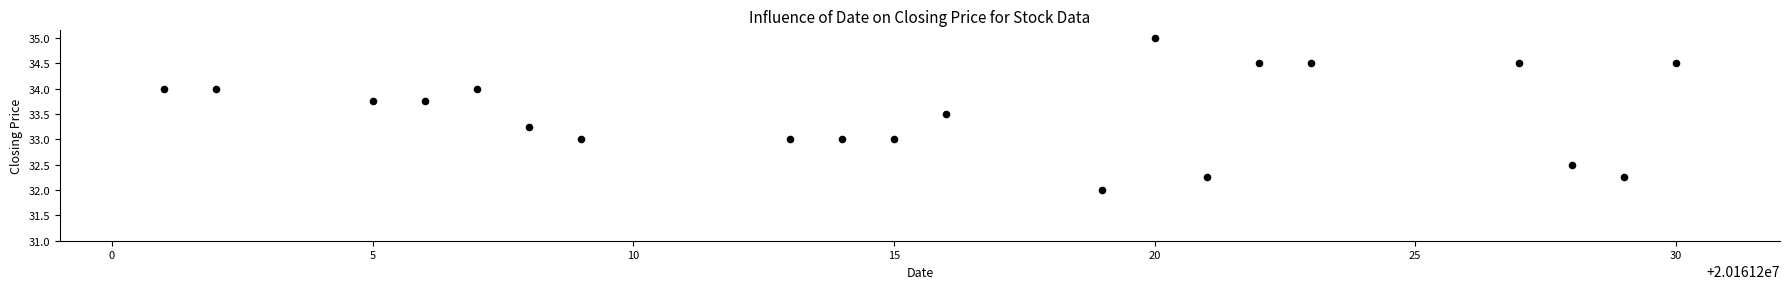

What is the range of Y values (max minus min)?

3.0